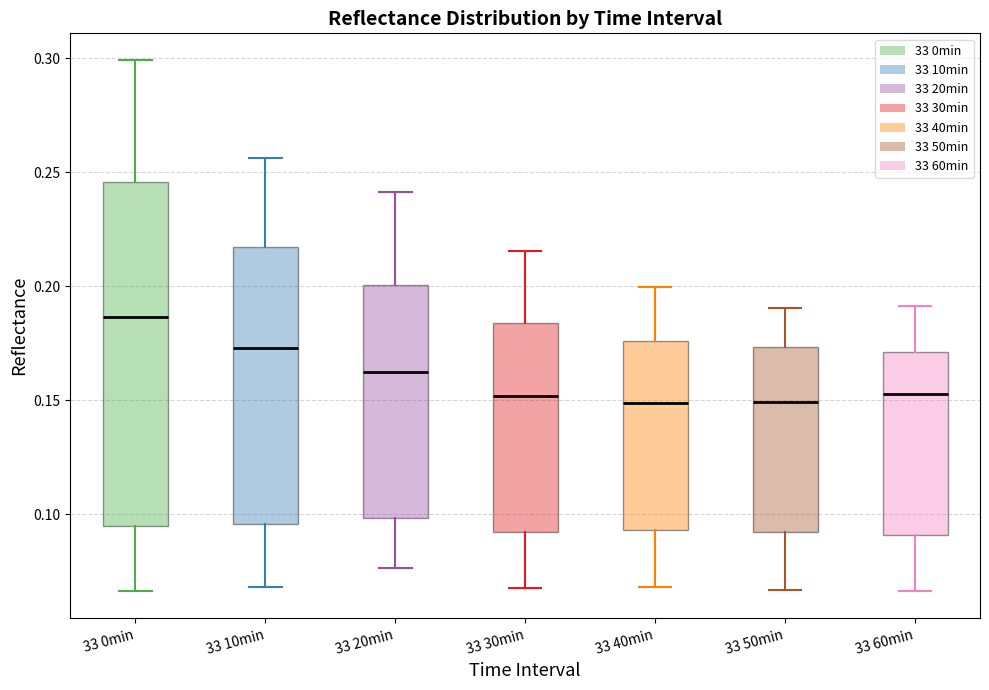

Reading left to right, read every box against the y-axis: the position of its median line, the range the box covers, and the ends of its whiskers. The values are not printed on the chart, so give them approximately, as read against the axis.

33 0min: median 0.185, box 0.095 to 0.245, whiskers 0.065 to 0.300
33 10min: median 0.175, box 0.095 to 0.215, whiskers 0.070 to 0.255
33 20min: median 0.160, box 0.100 to 0.200, whiskers 0.075 to 0.240
33 30min: median 0.150, box 0.090 to 0.185, whiskers 0.070 to 0.215
33 40min: median 0.150, box 0.095 to 0.175, whiskers 0.070 to 0.200
33 50min: median 0.150, box 0.090 to 0.175, whiskers 0.065 to 0.190
33 60min: median 0.155, box 0.090 to 0.170, whiskers 0.065 to 0.190